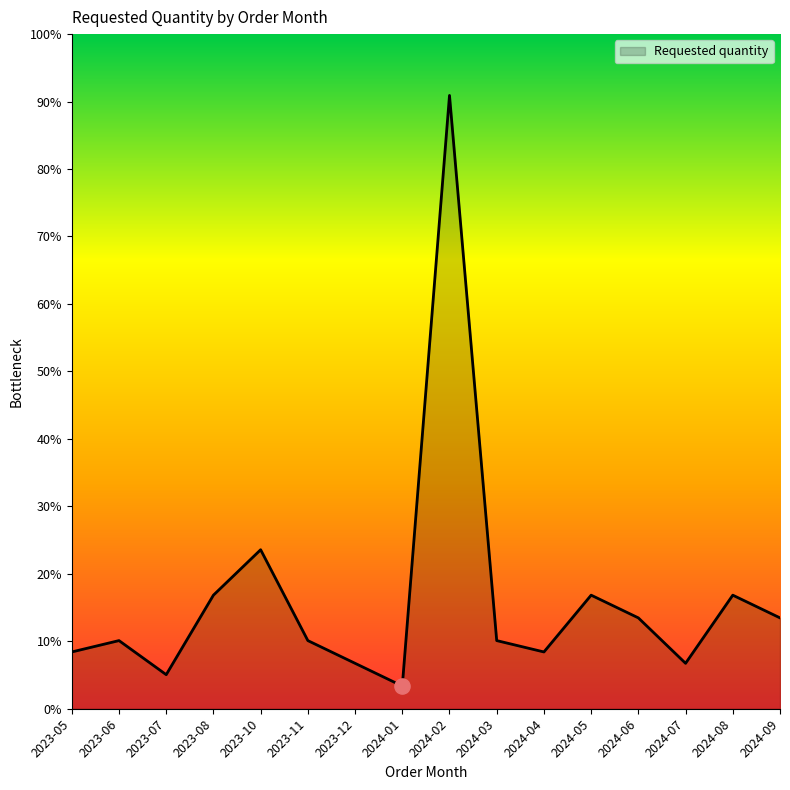

Between 2023-10 and 2023-05, which is larger?

2023-10